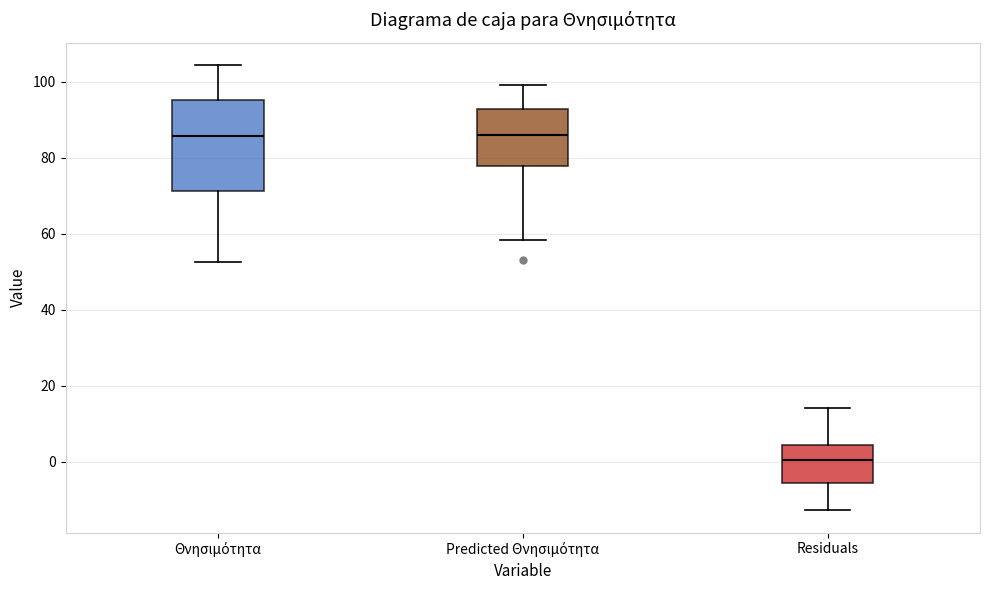

Which box has the lowest median line?

Residuals